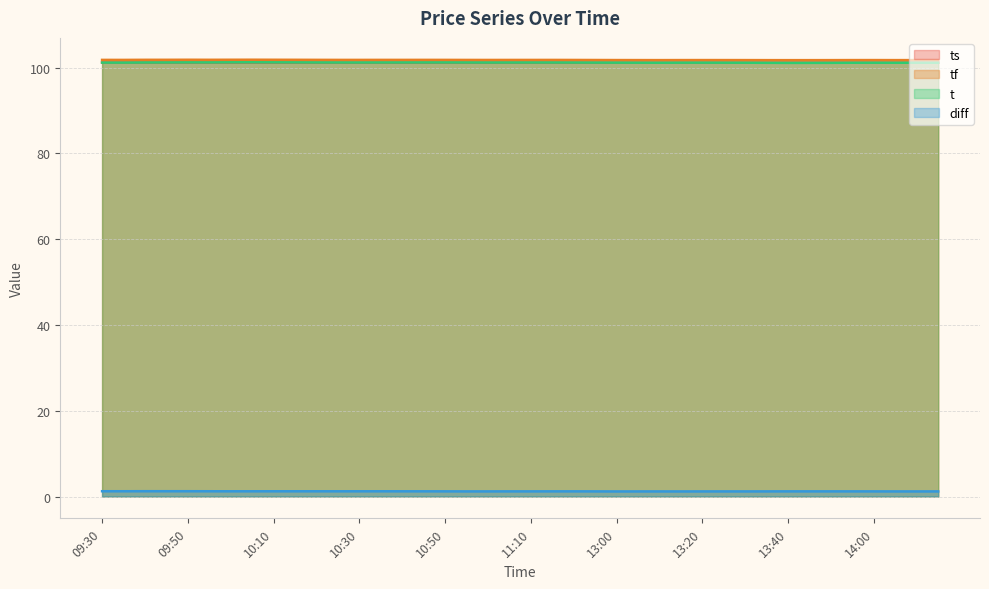

How many interior local peaks does the t (line) series have?

7